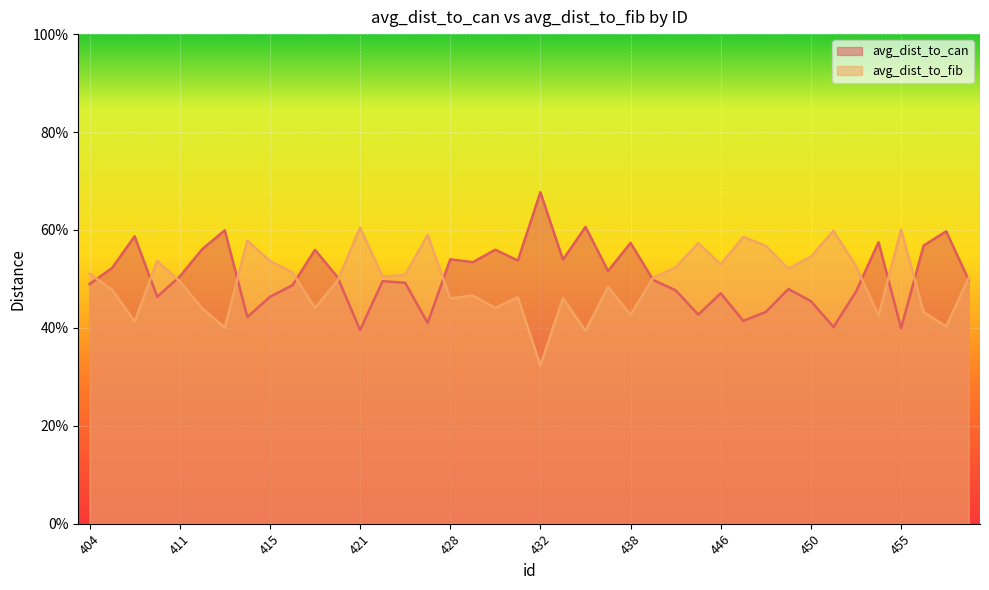

Which series has the largest range (max minus min)?

avg_dist_to_can